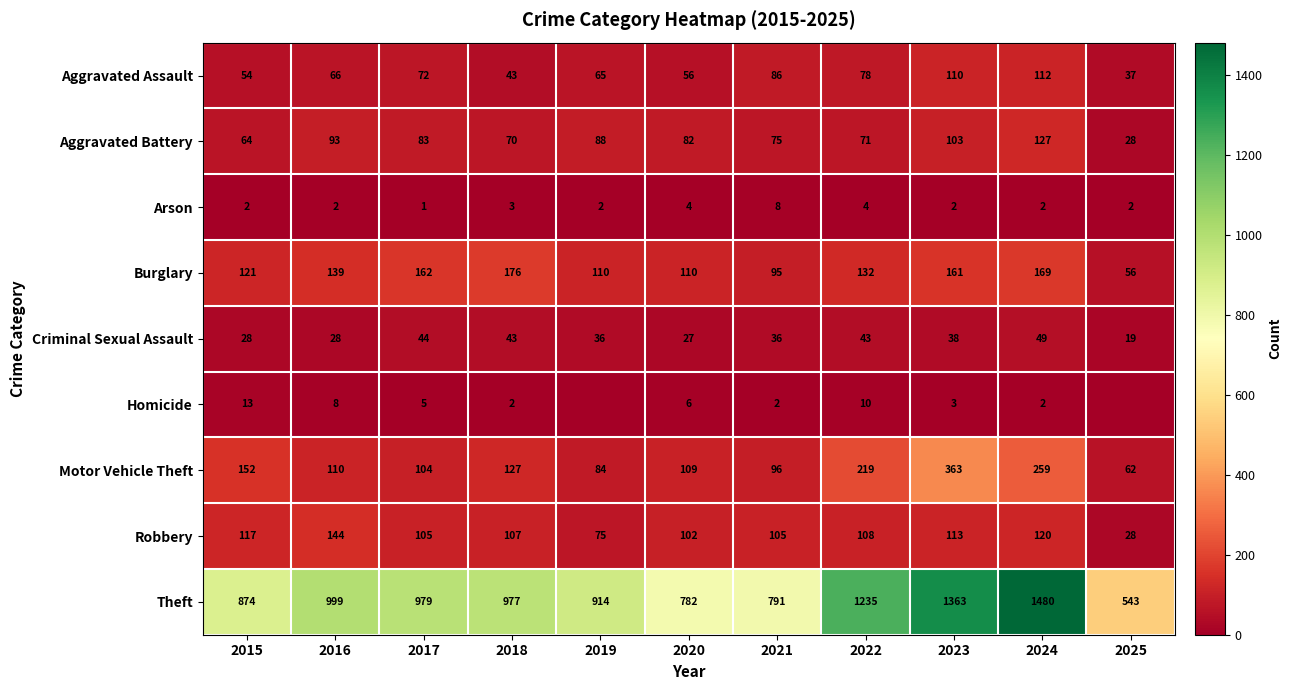

What is the spread (max minus min) of values at 2021?

789